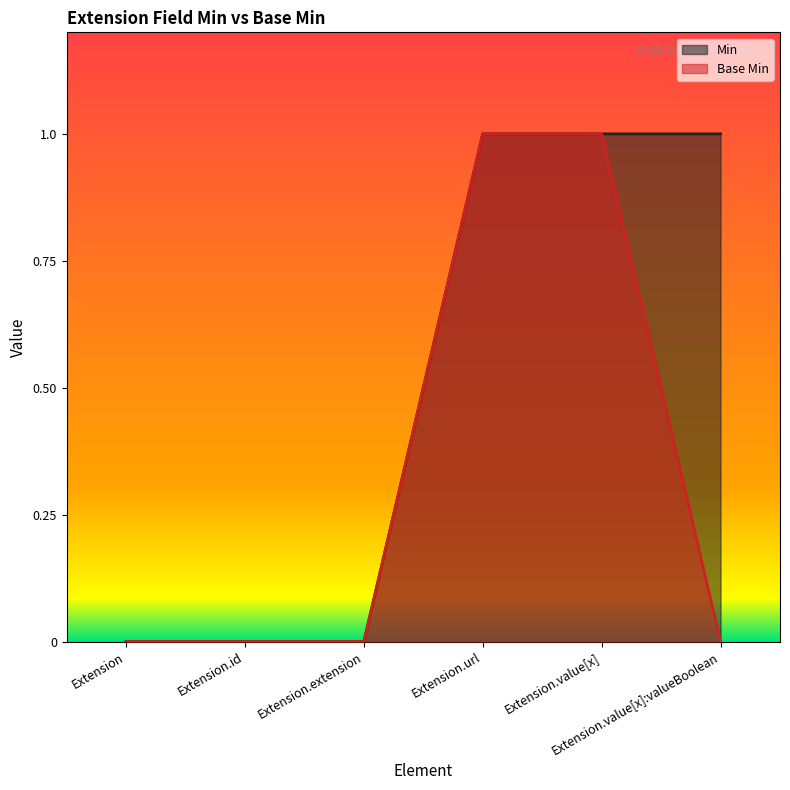

List the series in order of their overall mean, lowest first.

Base Min, Min